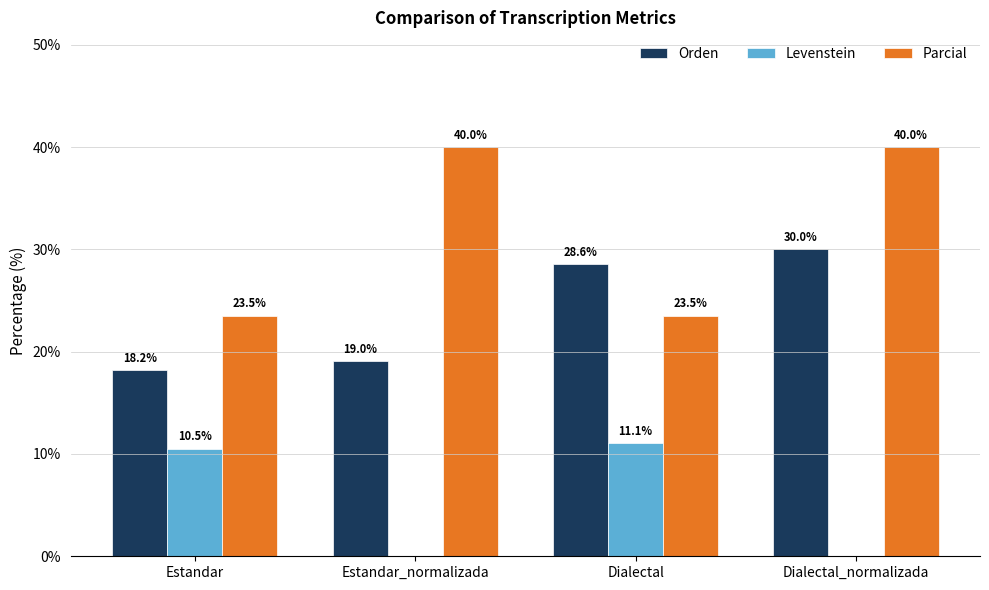

At which label does Levenstein first exceed 10?

Estandar